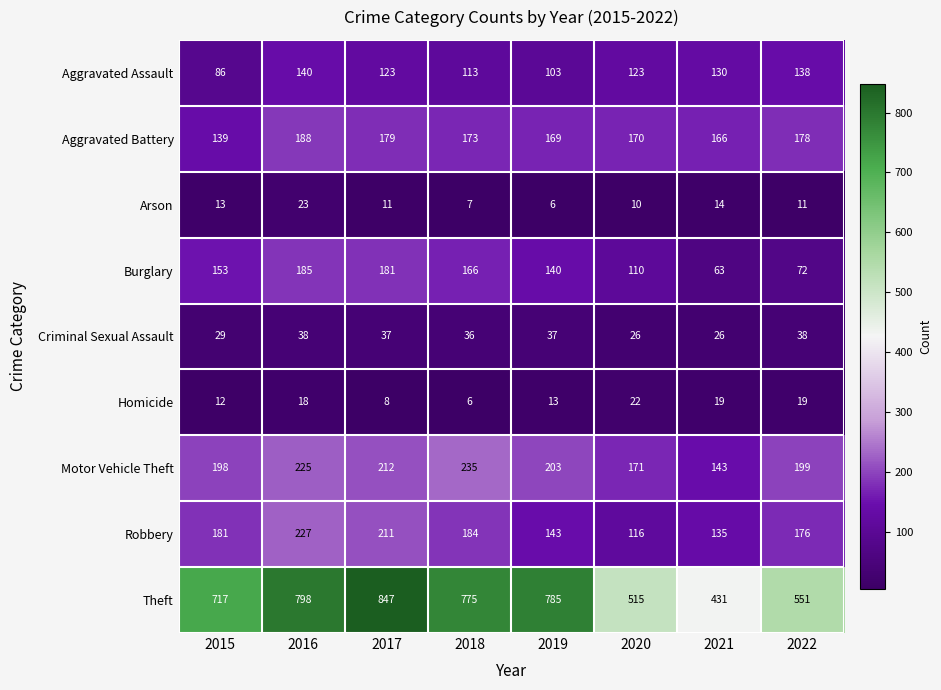

What is the difference between the highest and lowest values at 2016?

780